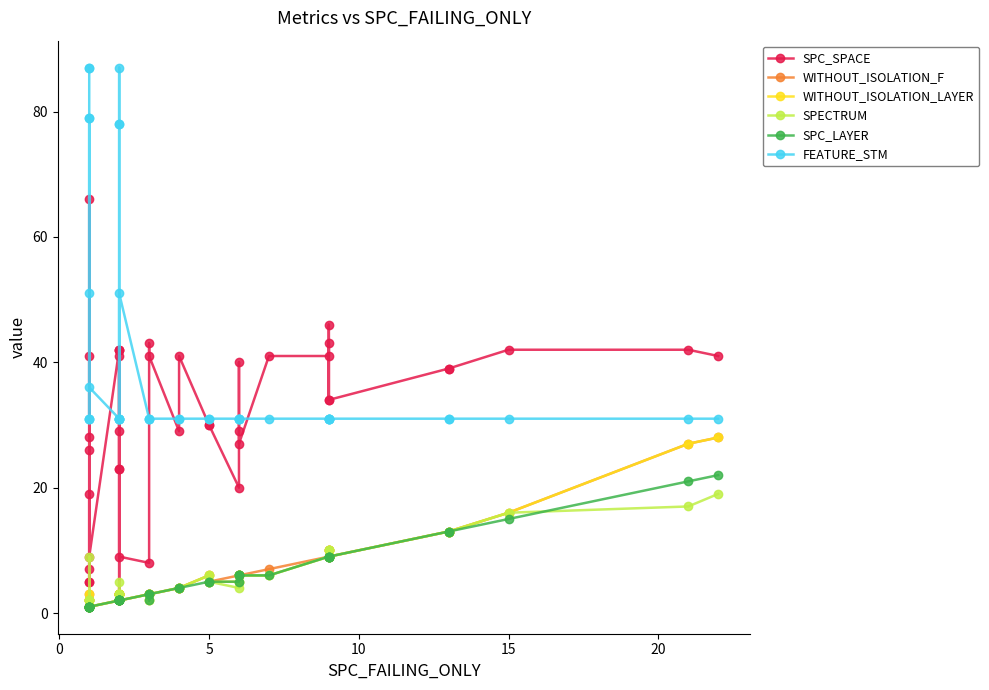

True or false: FEATURE_STM and WITHOUT_ISOLATION_F cross at least once.

False